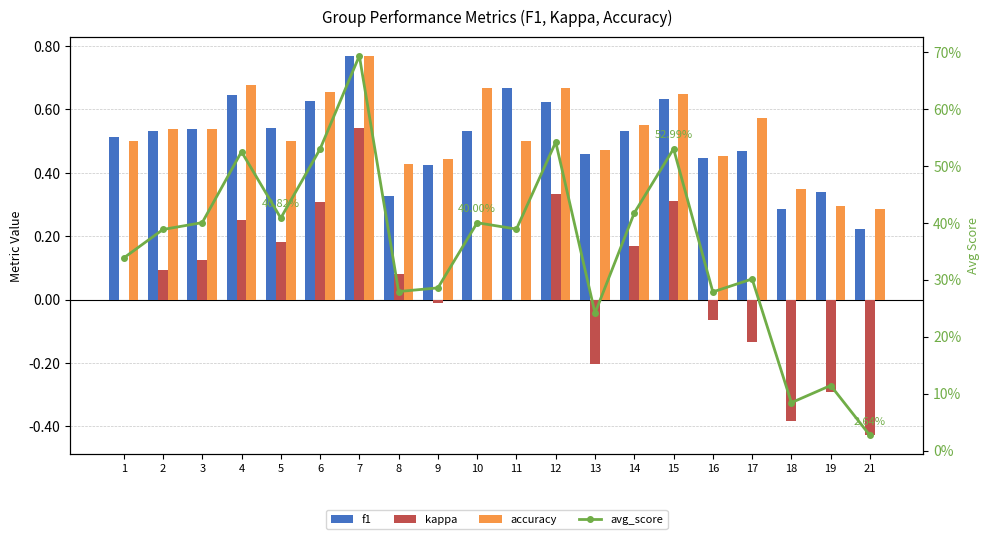

The value of f1 at 1 is 0.5. True or false?

True